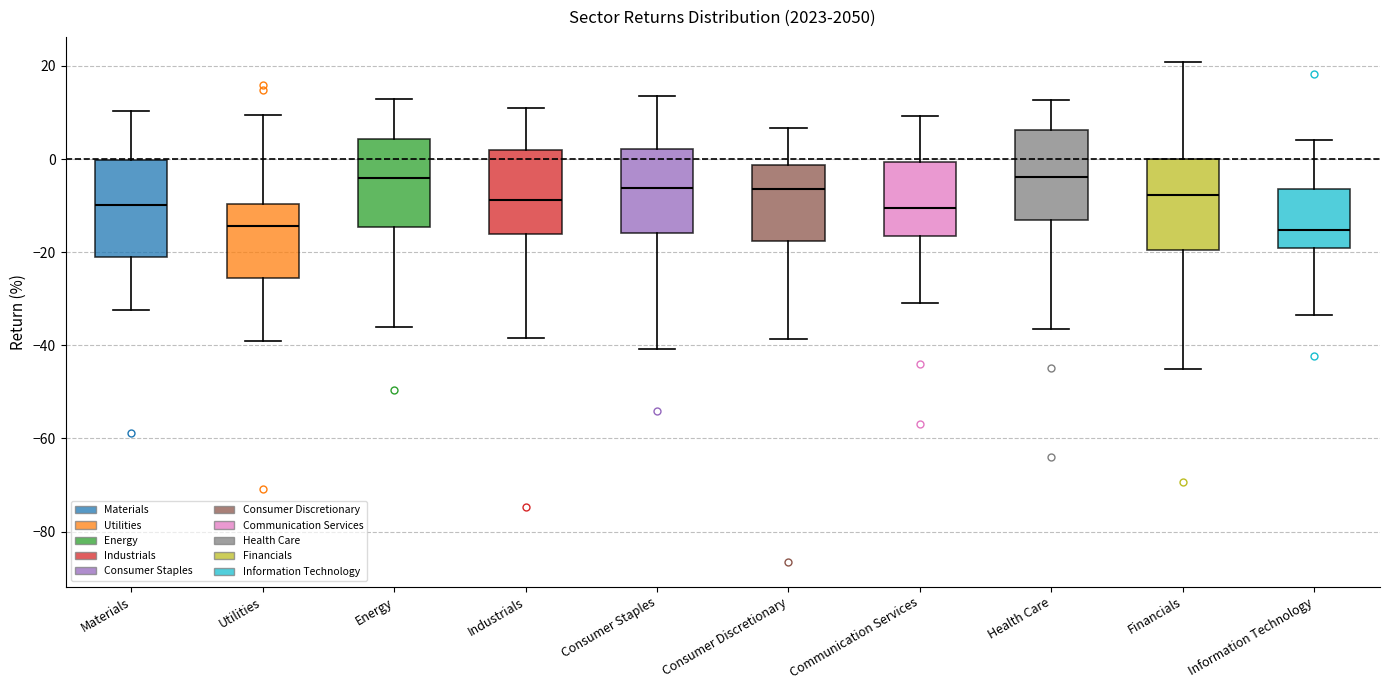

Reading left to right, read every box against the y-axis: the position of its median line, the range the box covers, and the ends of its whiskers. The values are not printed on the chart, so give them approximately, as read against the axis.

Materials: median -10, box -22 to 0, whiskers -32 to 10
Utilities: median -14, box -26 to -10, whiskers -40 to 10
Energy: median -4, box -14 to 4, whiskers -36 to 12
Industrials: median -8, box -16 to 2, whiskers -38 to 10
Consumer Staples: median -6, box -16 to 2, whiskers -40 to 14
Consumer Discretionary: median -6, box -18 to -2, whiskers -38 to 6
Communication Services: median -10, box -16 to 0, whiskers -30 to 10
Health Care: median -4, box -14 to 6, whiskers -36 to 12
Financials: median -8, box -20 to 0, whiskers -46 to 20
Information Technology: median -16, box -18 to -6, whiskers -34 to 4